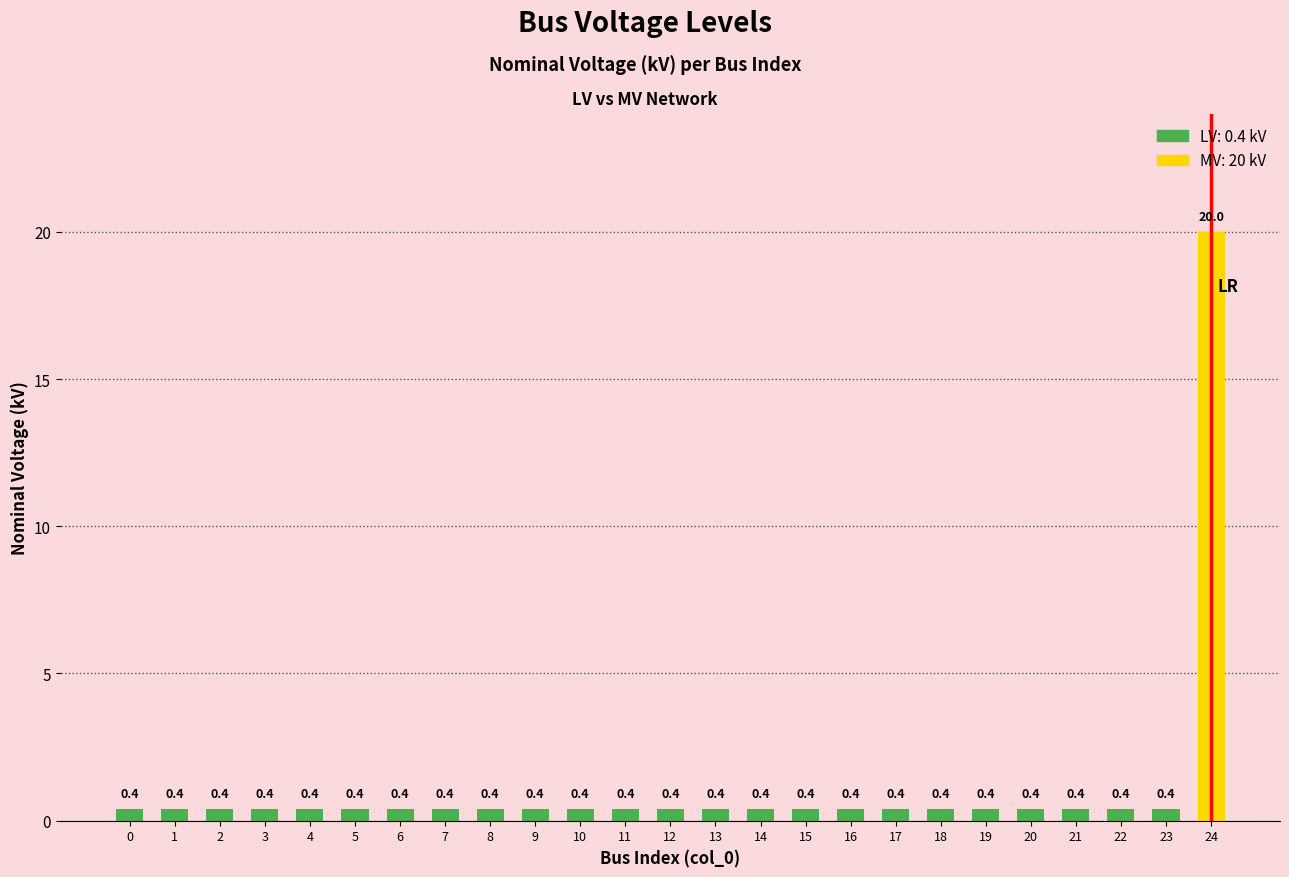

What is the difference between the maximum and minimum values?

19.6